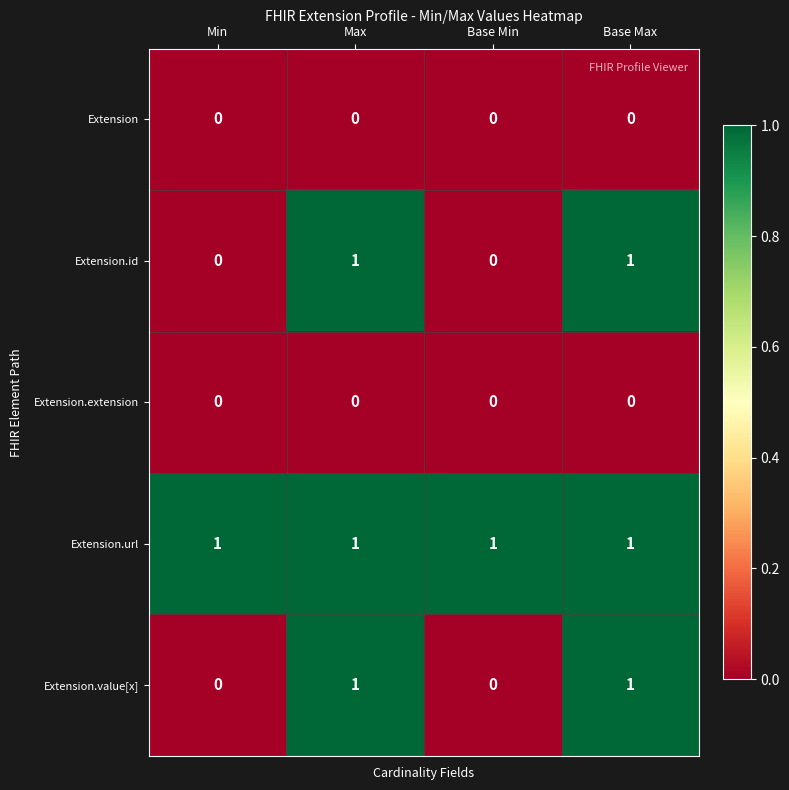

How many data points in Extension.value[x] are less than 1?

2